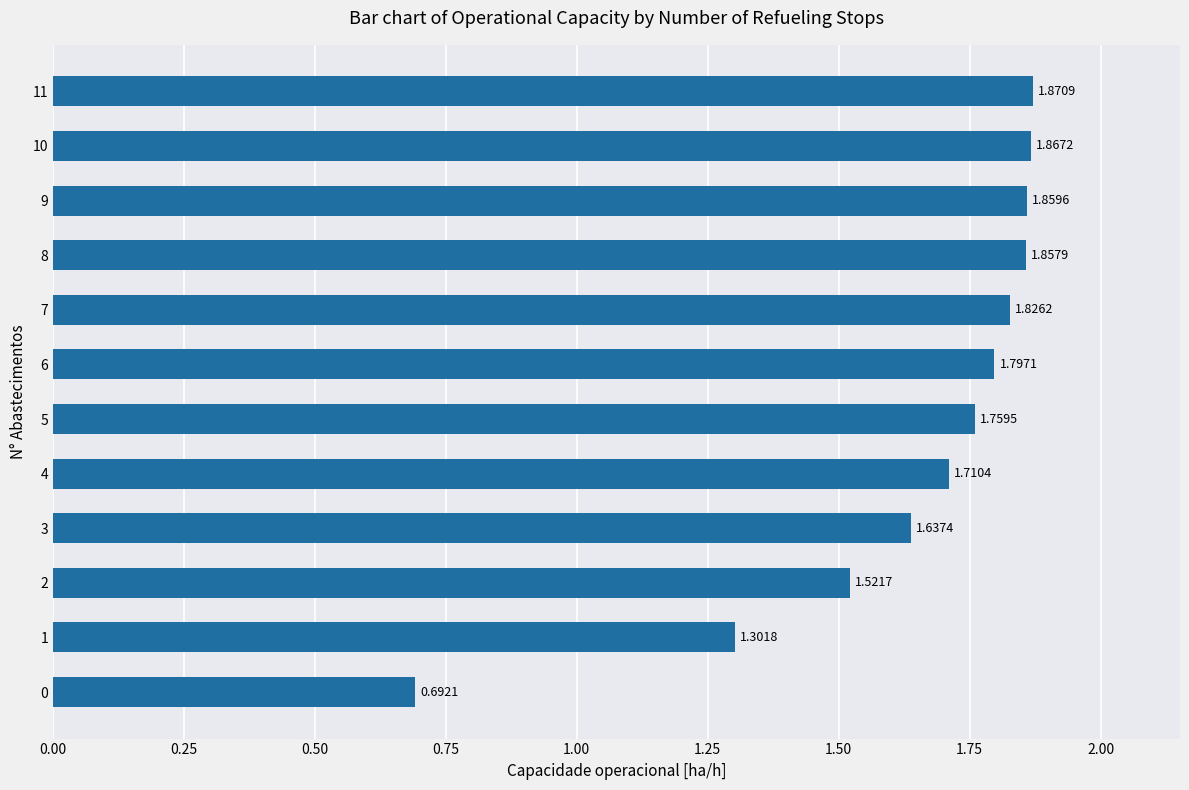

Rank the categories by value from highest to lowest.

11, 10, 9, 8, 7, 6, 5, 4, 3, 2, 1, 0